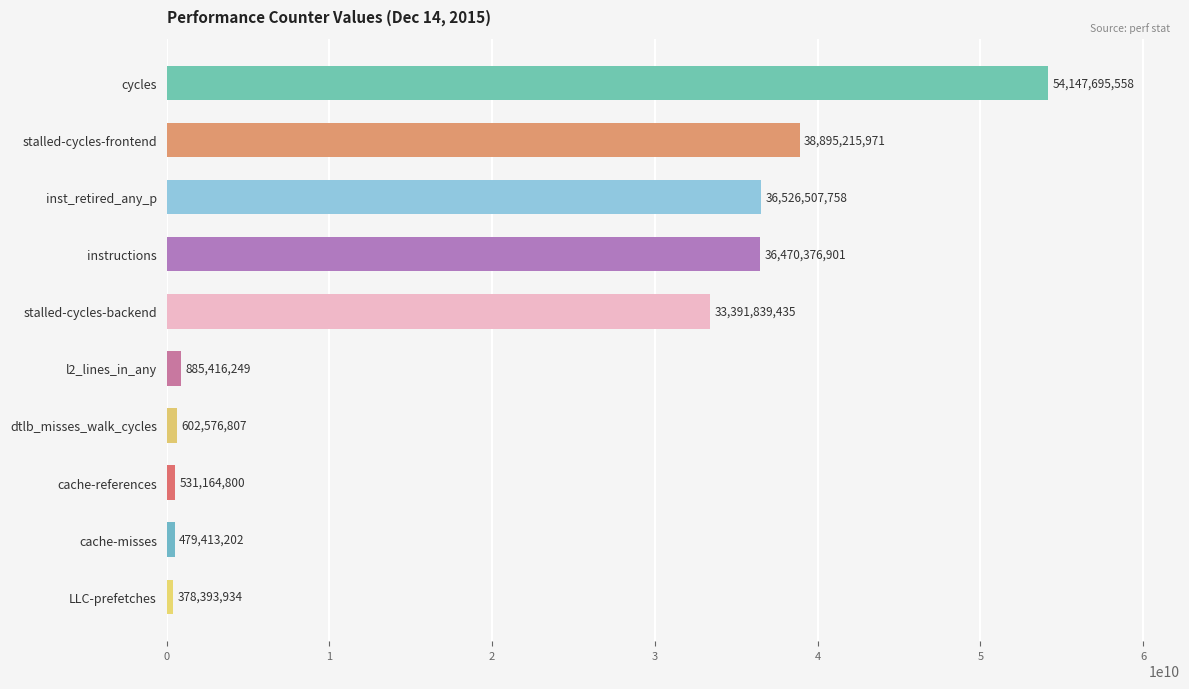

What is the value of the 3rd bar from the top?

36526507758